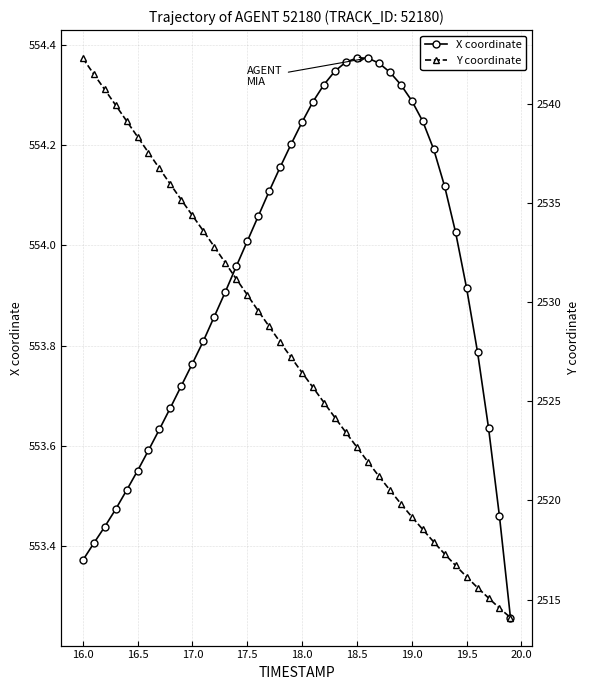

Reading right to left, extract all data points from this chart.

X coordinate: 553.3	553.5	553.6	553.8	553.9	554.0	554.1	554.2	554.2	554.3	554.3	554.3	554.4	554.4	554.4	554.4	554.3	554.3	554.3	554.2	554.2	554.2	554.1	554.1	554.0	554.0	553.9	553.9	553.8	553.8	553.7	553.7	553.6	553.6	553.5	553.5	553.5	553.4	553.4	553.4
Y coordinate: 2514.1	2514.6	2515.1	2515.6	2516.2	2516.7	2517.3	2517.9	2518.5	2519.2	2519.8	2520.5	2521.2	2521.9	2522.7	2523.4	2524.2	2524.9	2525.7	2526.4	2527.2	2528.0	2528.8	2529.6	2530.4	2531.2	2532.0	2532.8	2533.6	2534.4	2535.2	2535.9	2536.8	2537.6	2538.3	2539.2	2539.9	2540.7	2541.5	2542.3